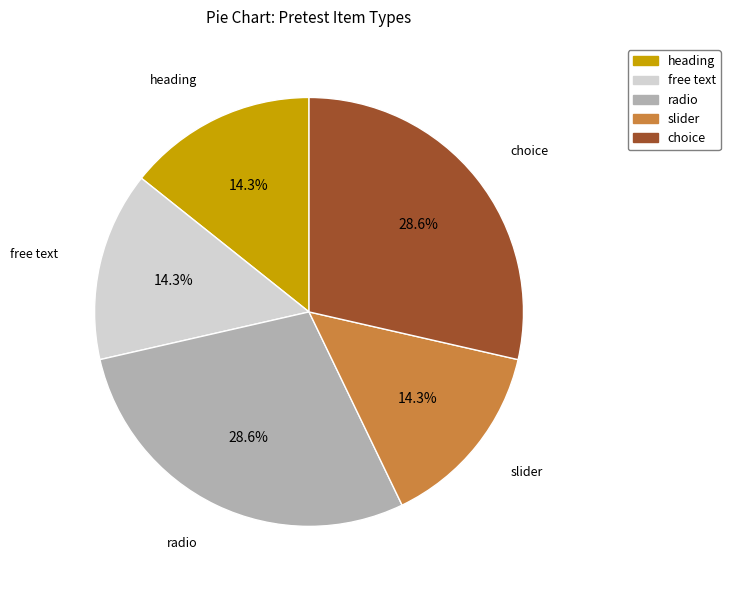

To the nearest percent, what percentage of the pie is heading?

14%